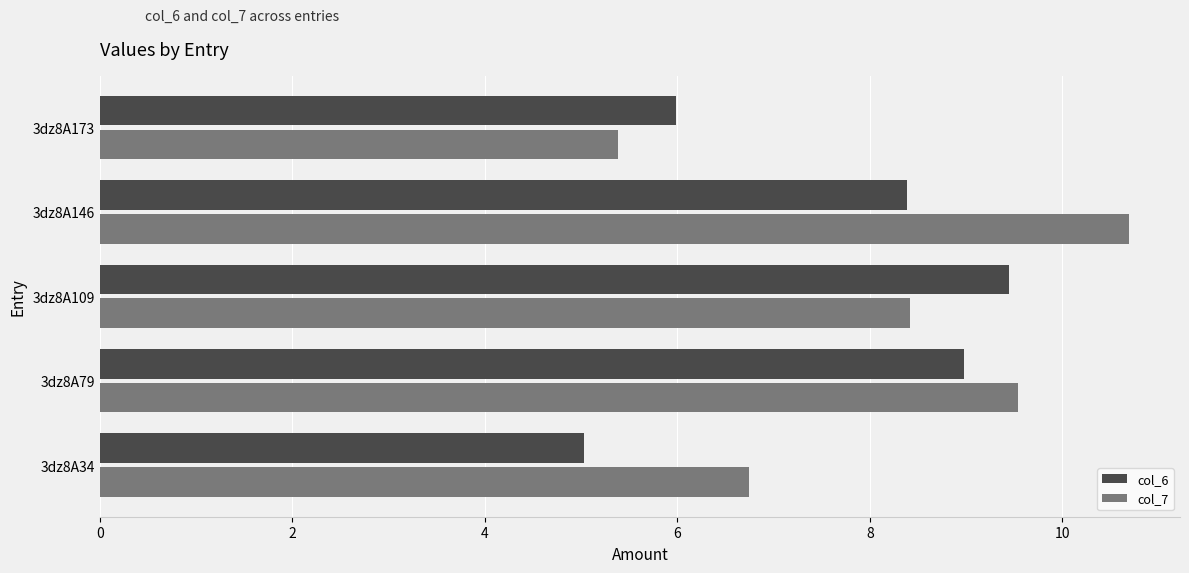

How many values in the col_6 series exceed 8?

3